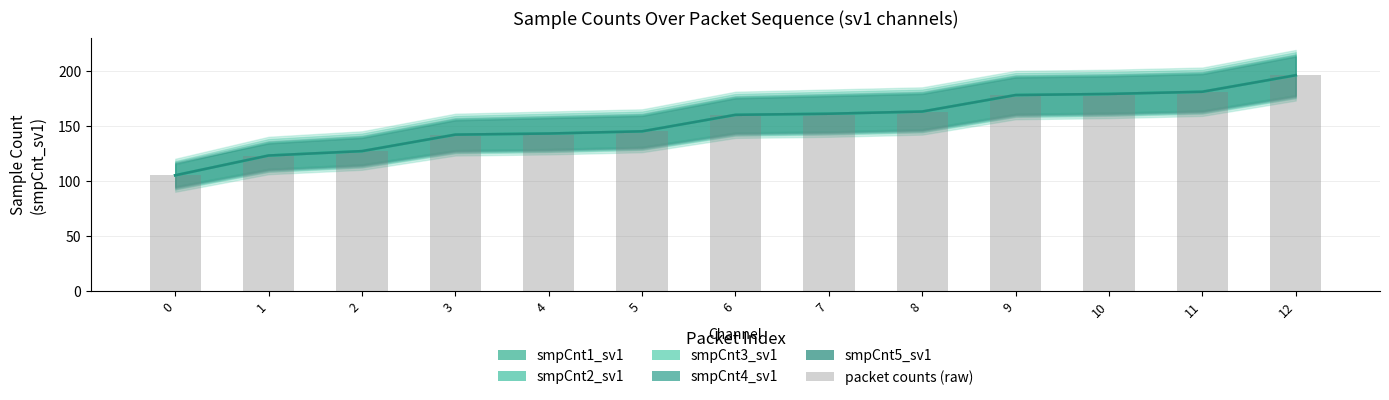

Reading right to left, extract all data points from this chart.

smpCnt1_sv1: 196	181	179	178	163	161	160	145	143	142	127	123	105
smpCnt2_sv1: 196	181	179	178	163	161	160	145	143	142	127	123	105
smpCnt3_sv1: 196	181	179	178	163	161	160	145	143	142	127	123	105
smpCnt4_sv1: 196	181	179	178	163	161	160	145	143	142	127	123	105
smpCnt5_sv1: 196	181	179	178	163	161	160	145	143	142	127	123	105
packet counts (raw): 196	181	179	178	163	161	160	145	143	142	127	123	105